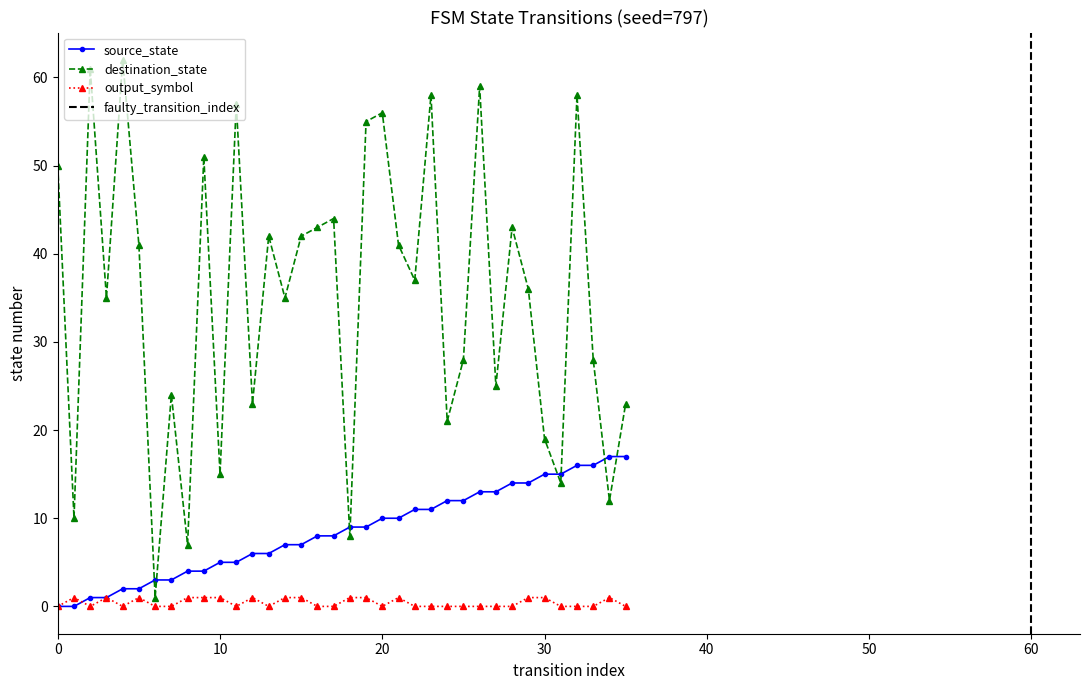

The value of output_num_series at 16 is -1. True or false?

False